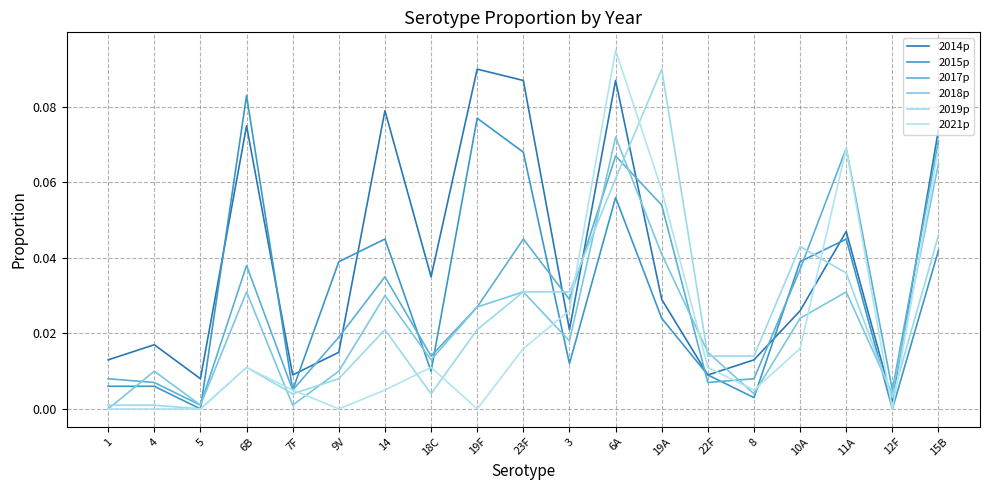

How many interior local valleys does the 2018p series have?

6